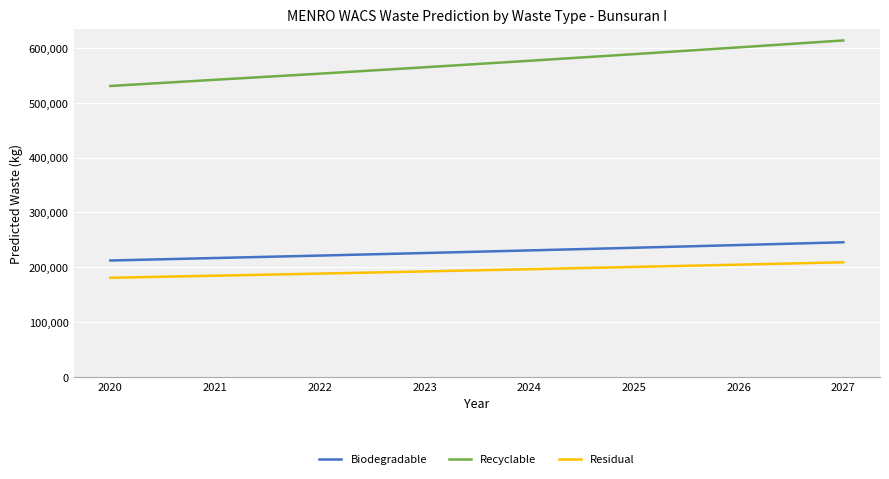

Is the value of Biodegradable at 2020 greater than the value of Recyclable at 2025?

No